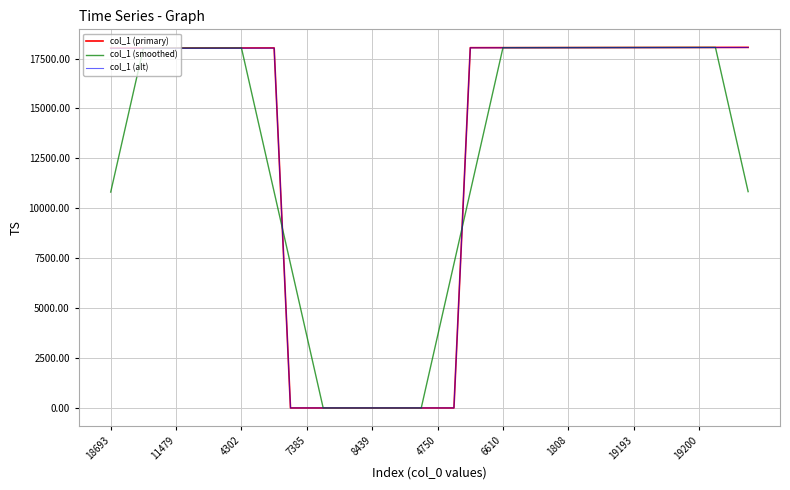

What is the greatest value displayed?

18060.0